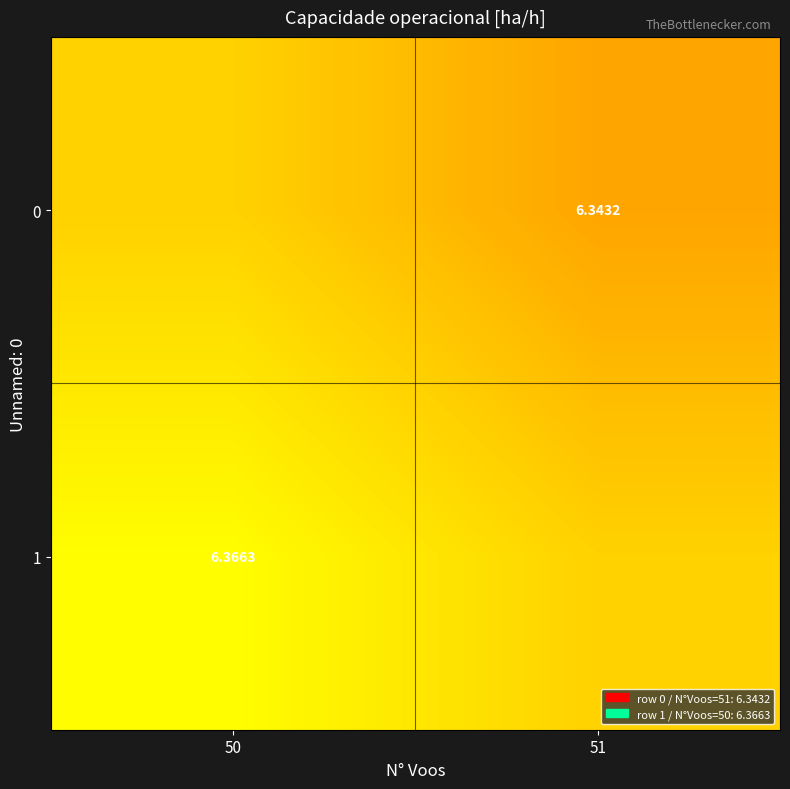

How many 1 values are between 6 and 7?

2